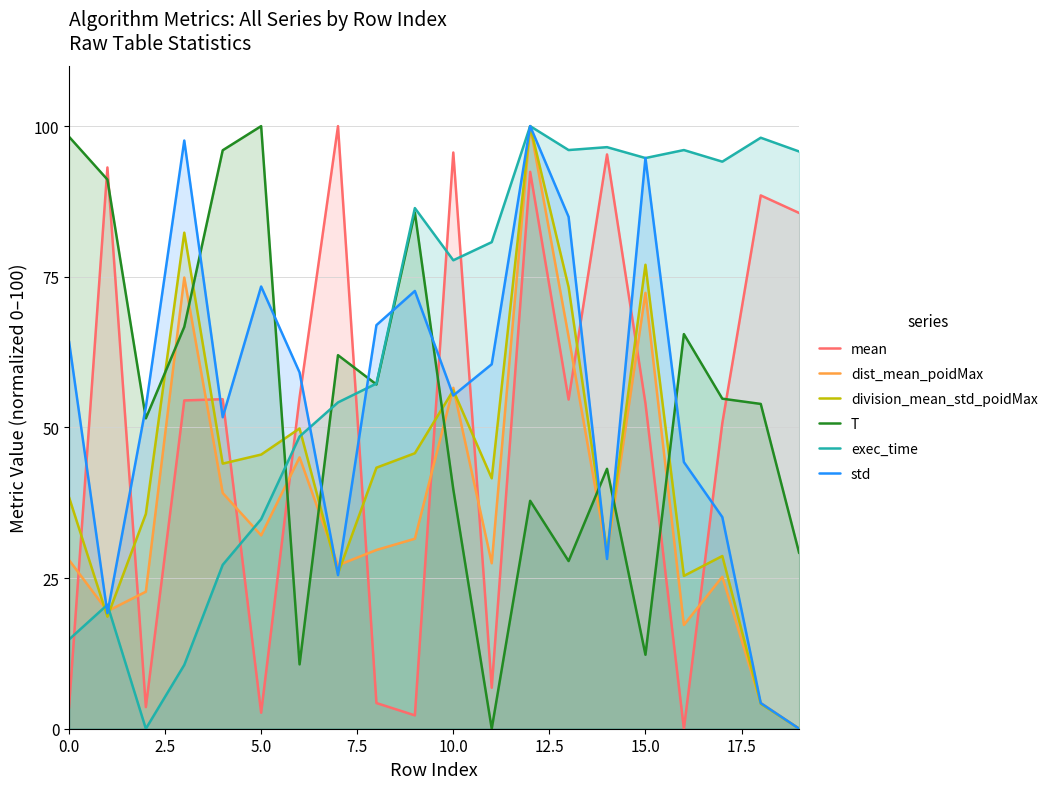

How many lines are shown in the chart?

6